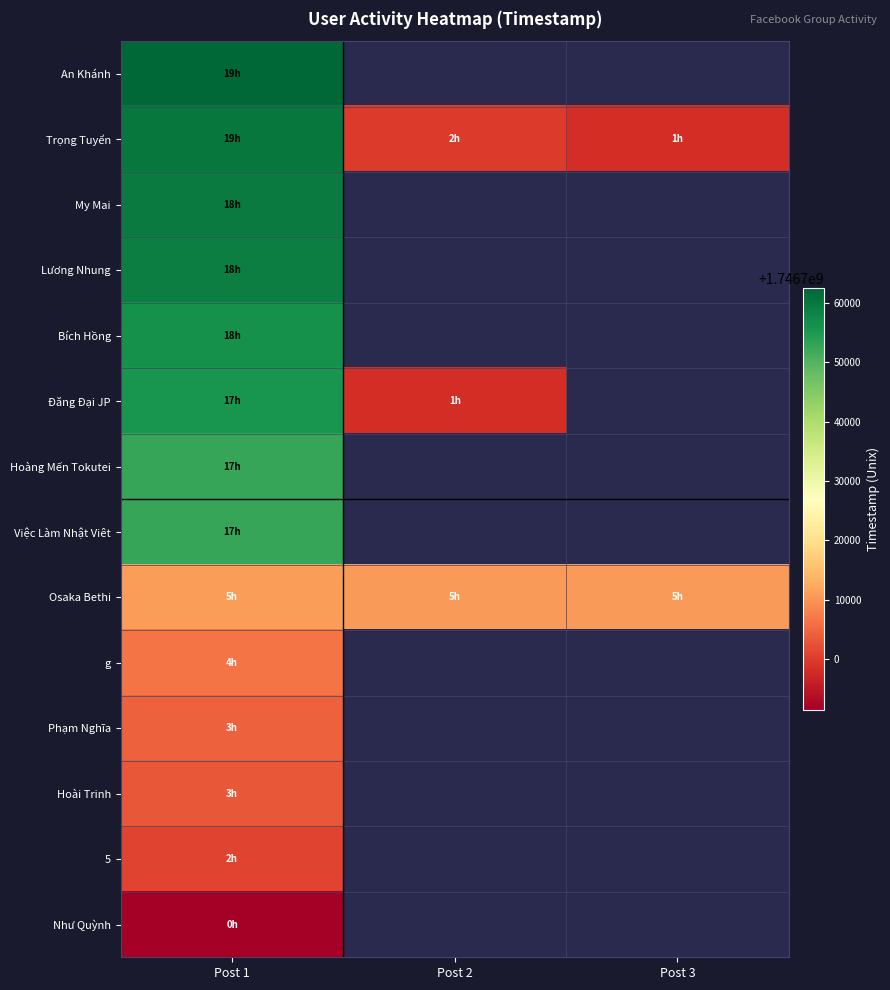

At which category does the chart reach its minimum across all series?

Post 1